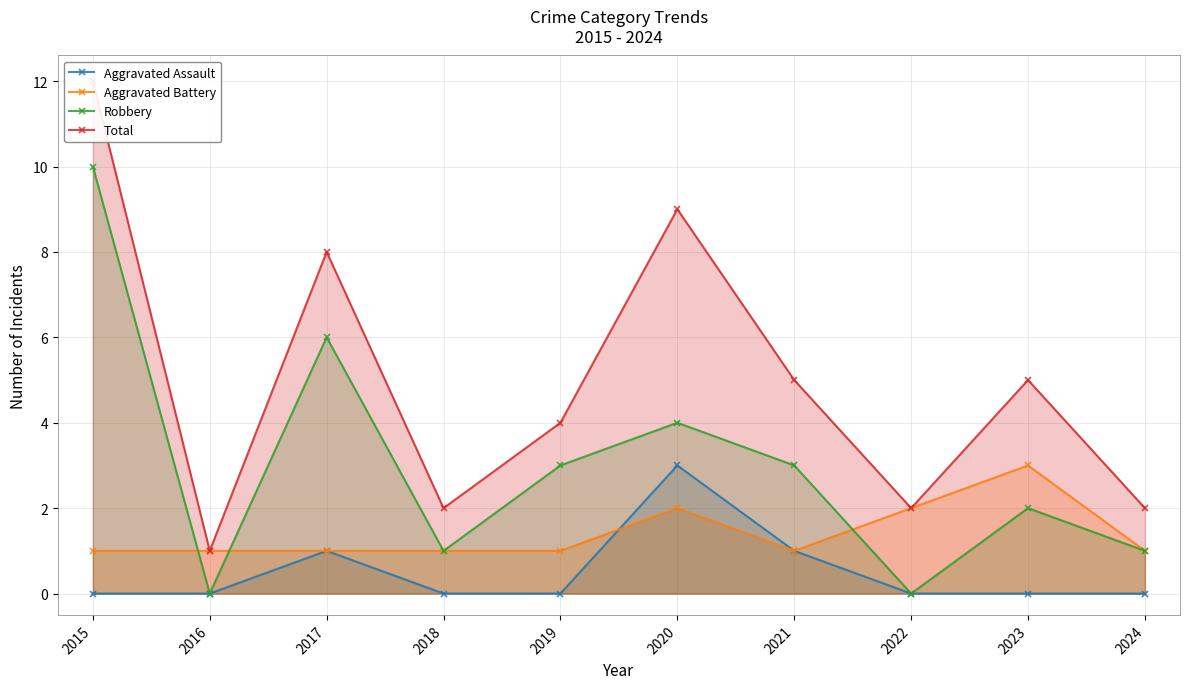

How many positive values does the Aggravated Assault series have?

3